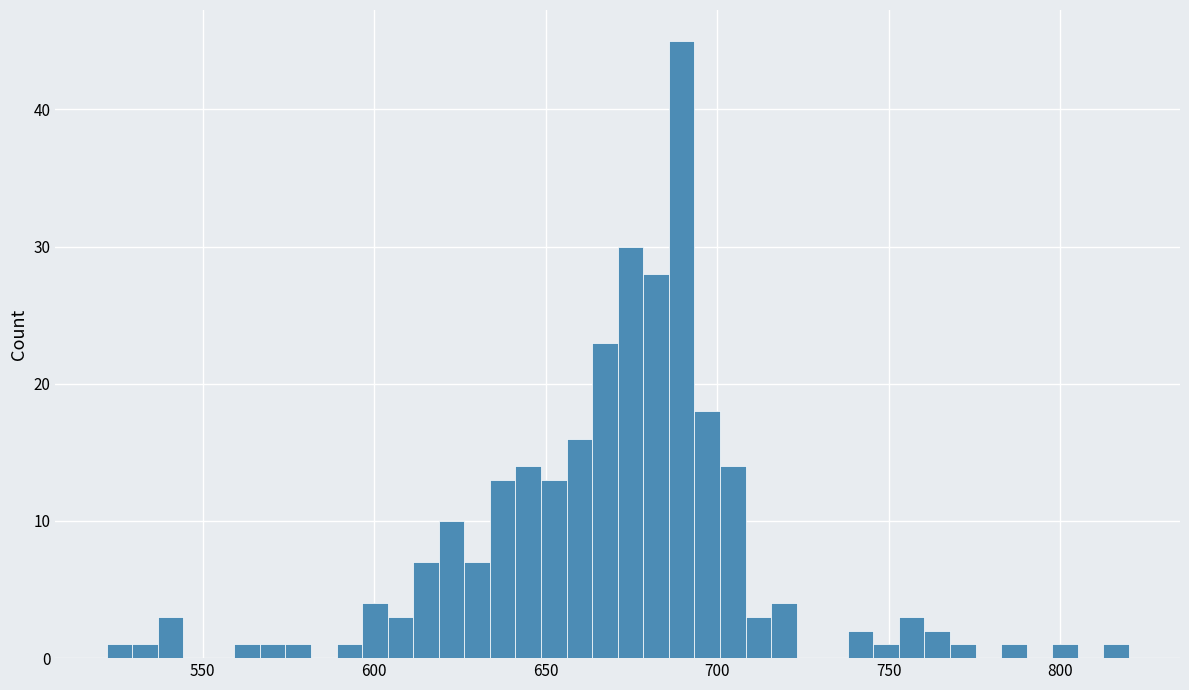

Around what value on the x-axis is the tallest bar? Give the approximate position of its centre, as read against the axis.

690